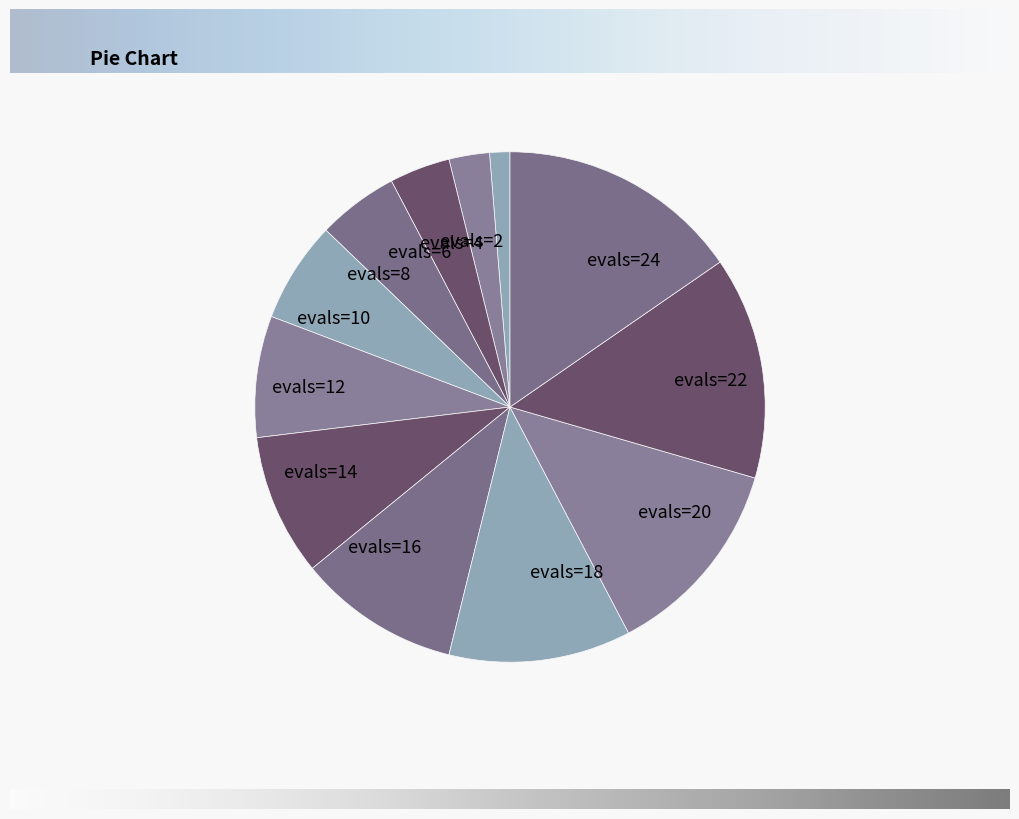

What is the largest slice in the pie chart?

evals=24